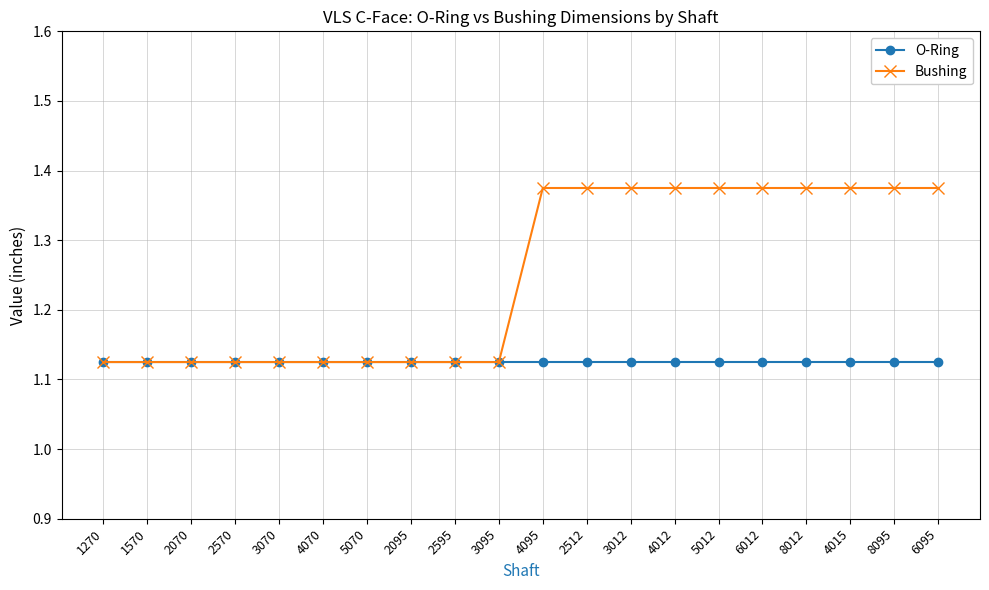

Which series has the widest spread of values?

Bushing